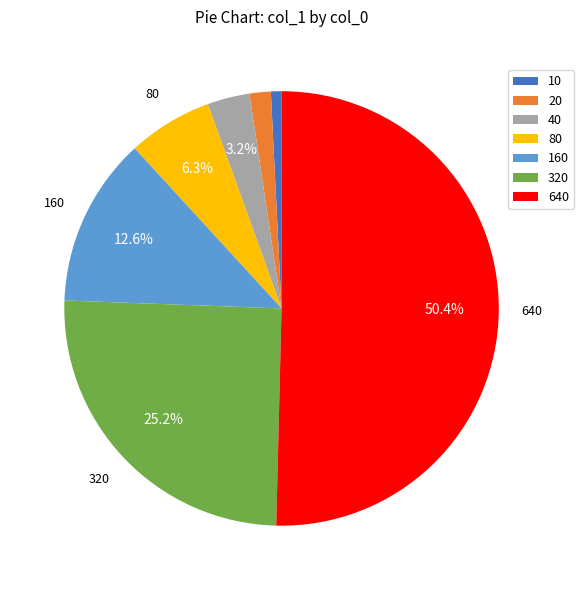

What percentage is the 10 slice, to the nearest percent?

1%